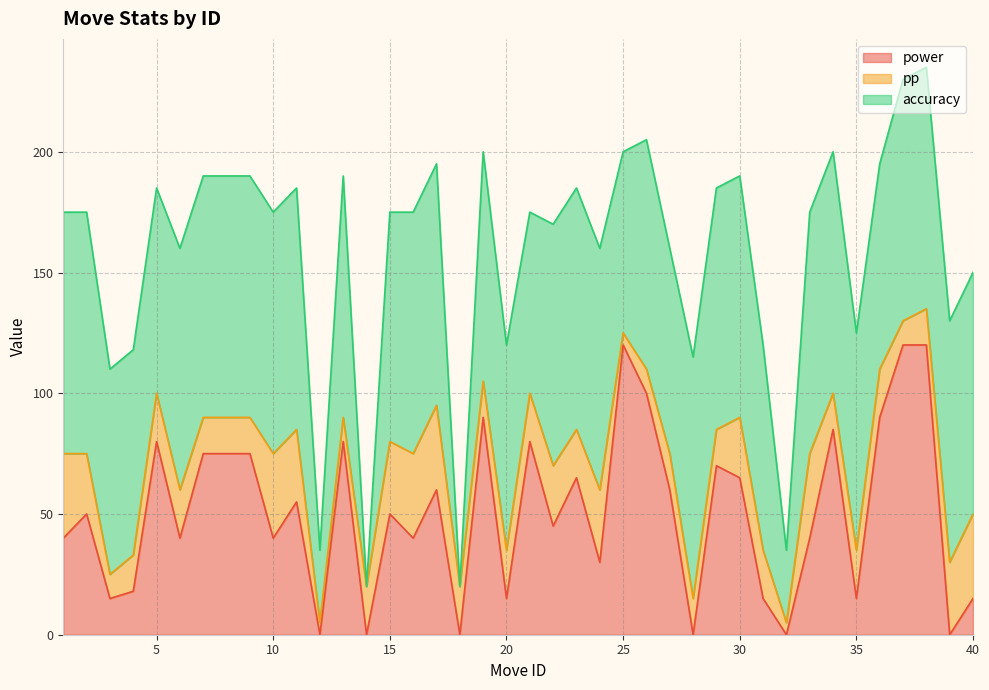

Which category has the lowest value across all series?

12